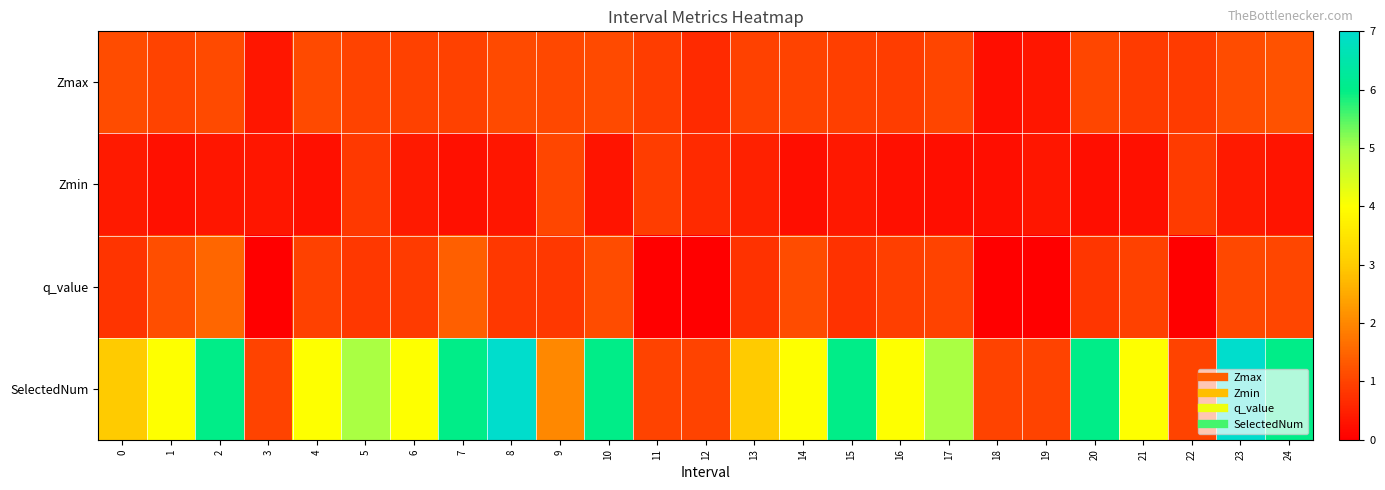

List the series in order of their peak value, highest first.

SelectedNum, q_value, Zmax, Zmin